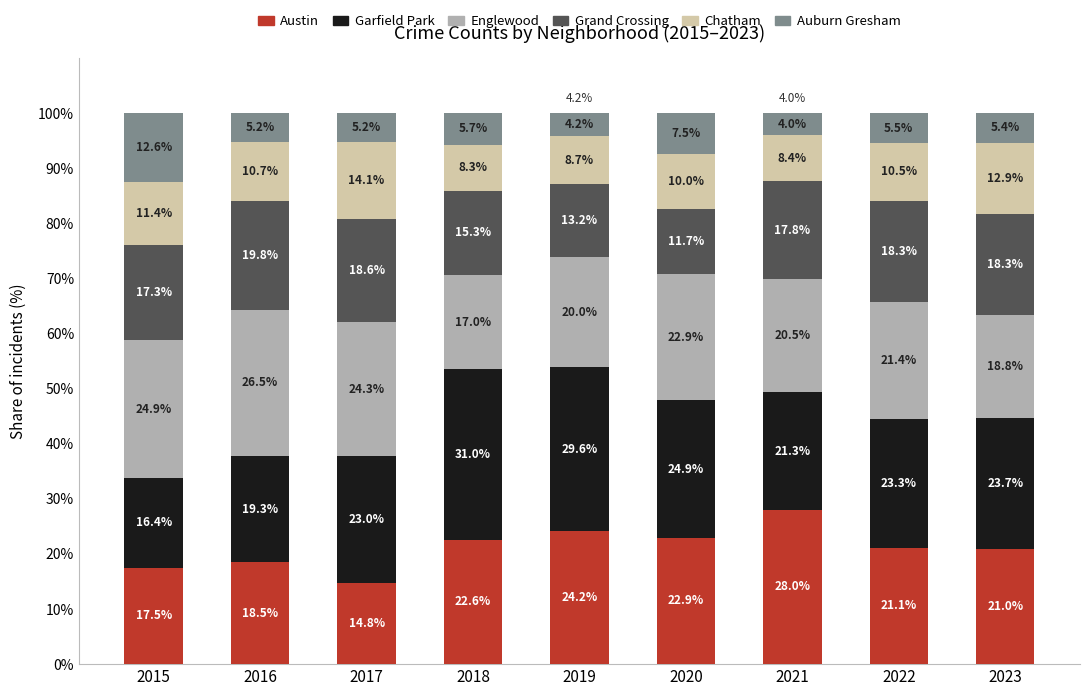

True or false: Austin has a value of 22.6 at 2018.

True